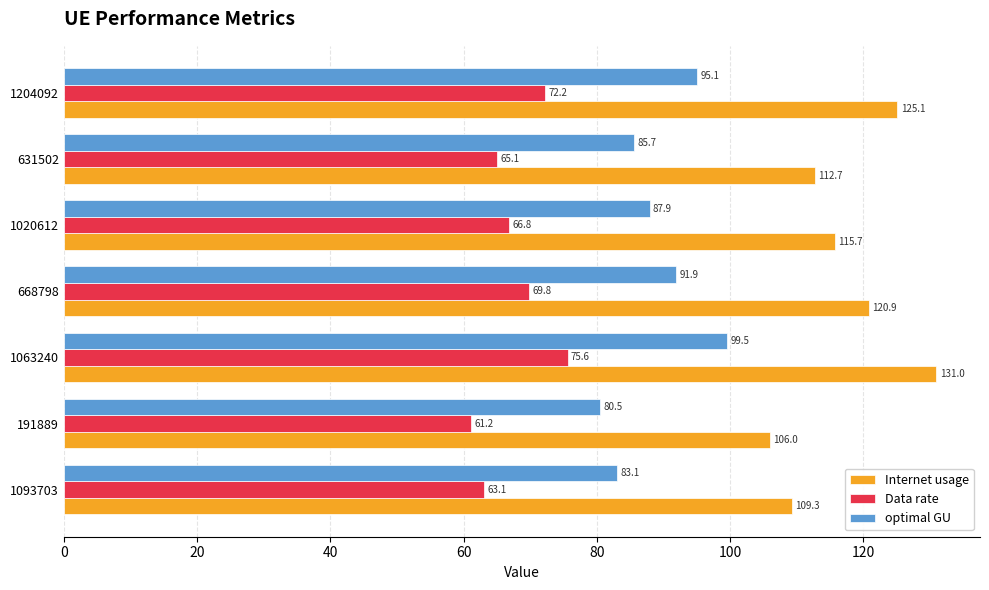

Which series has the largest total across all categories?

Internet usage